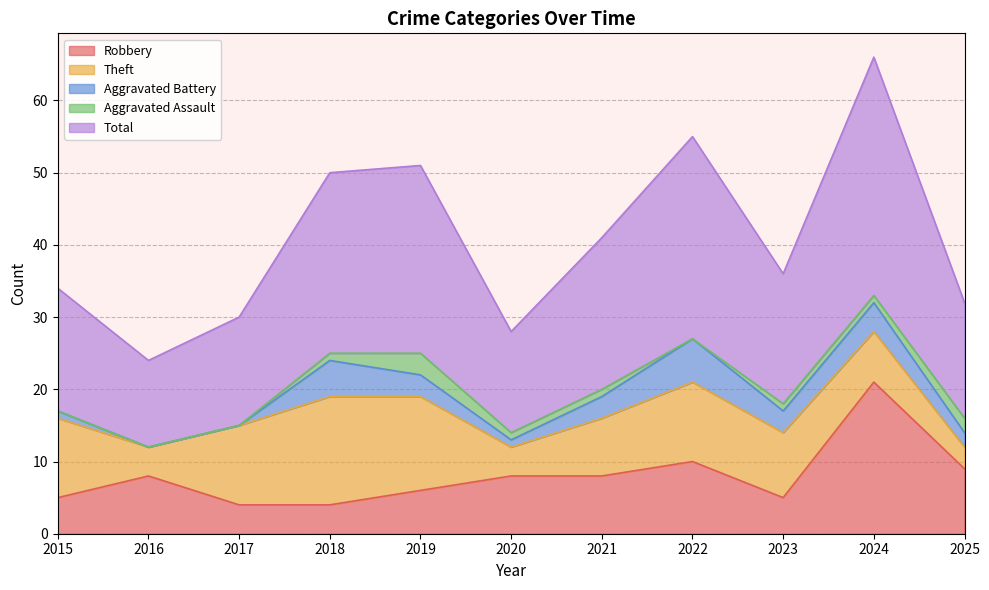

List the series in order of their peak value, highest first.

Total, Robbery, Theft, Aggravated Battery, Aggravated Assault